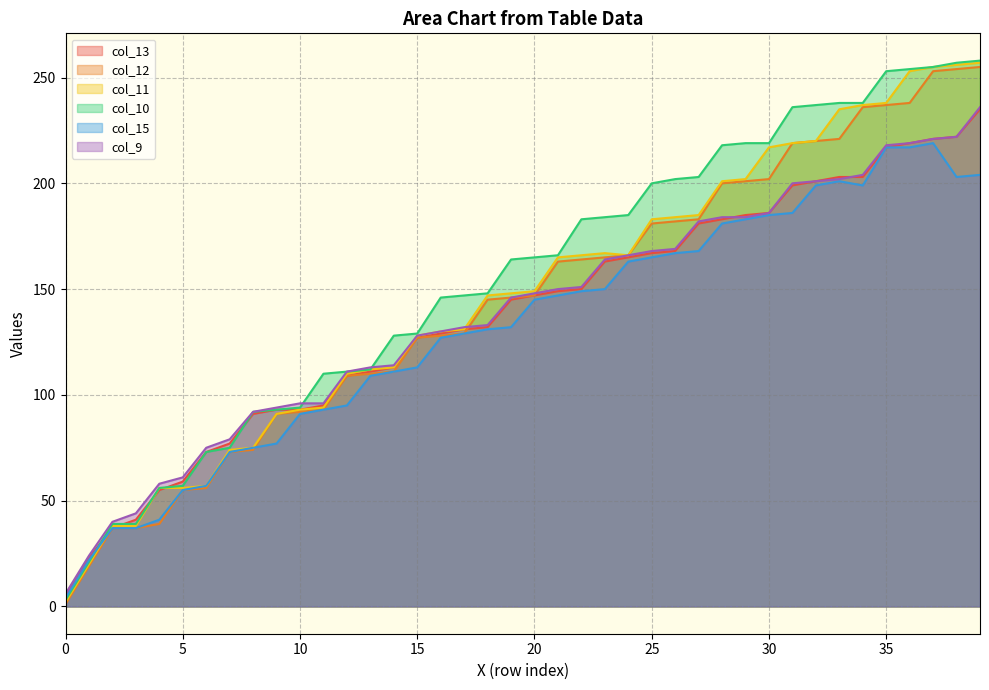

Which series has the largest total across all categories?

col_10